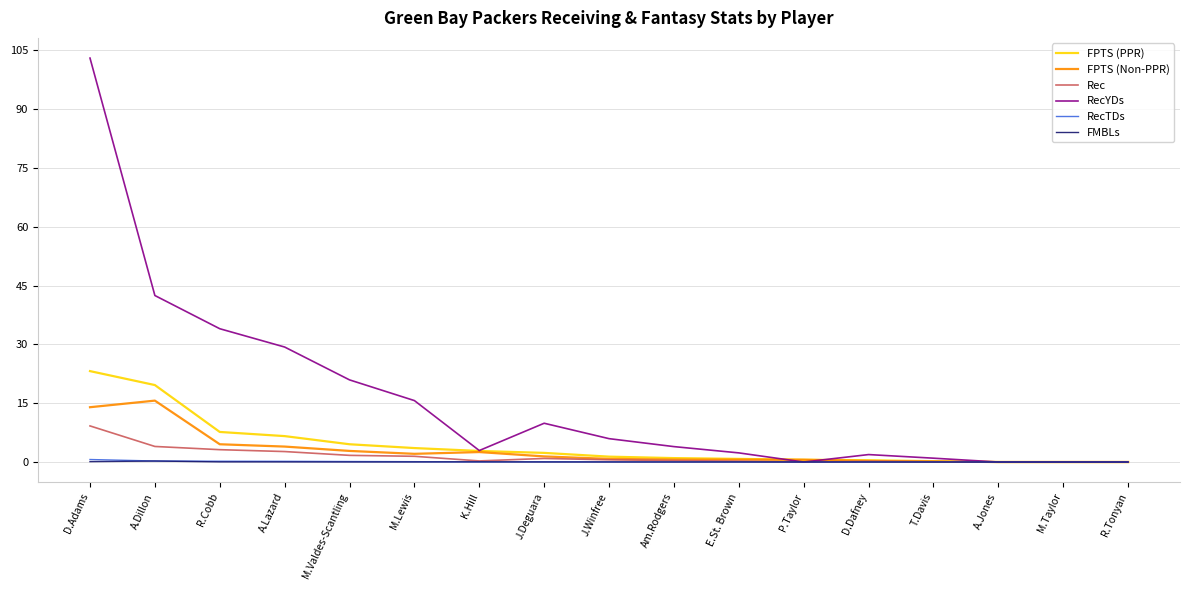

What is the maximum value shown in the chart?

103.0